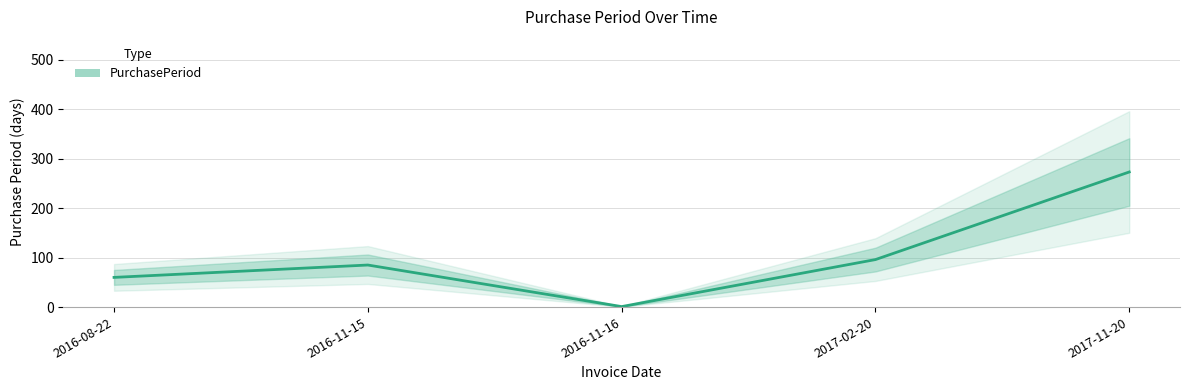

The value at 2016-11-16 is 1. True or false?

False